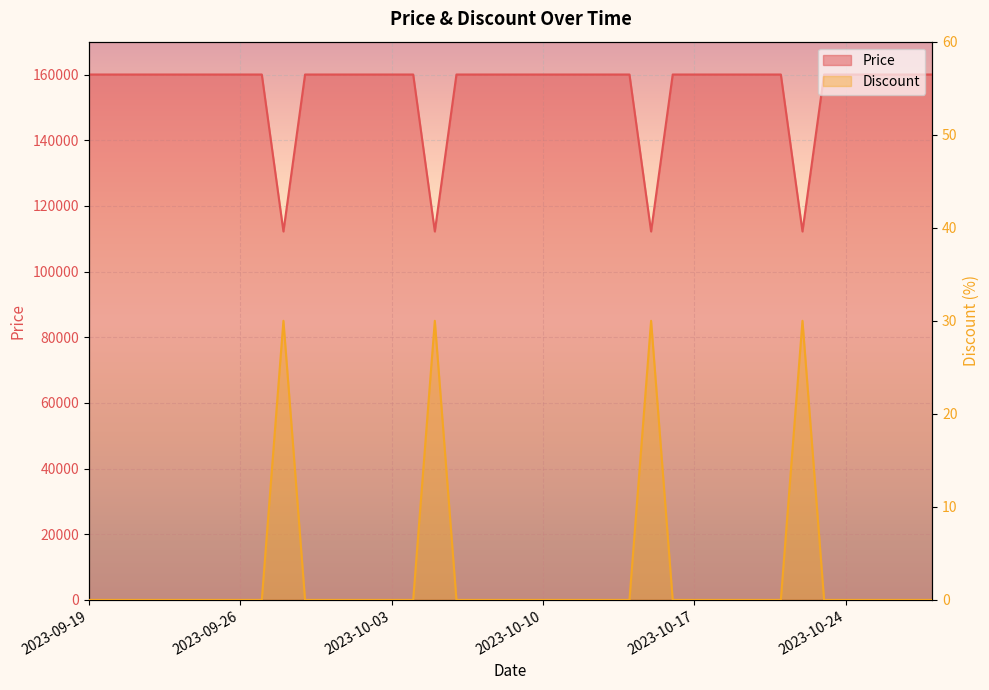

Reading right to left, list all the values displayed in this chart.

Price: 2023-10-28=160000	2023-10-27=160000	2023-10-26=160000	2023-10-25=160000	2023-10-24=160000	2023-10-23=160000	2023-10-22=112200	2023-10-21=160000	2023-10-20=160000	2023-10-19=160000	2023-10-18=160000	2023-10-17=160000	2023-10-16=160000	2023-10-15=112200	2023-10-14=160000	2023-10-13=160000	2023-10-12=160000	2023-10-11=160000	2023-10-10=160000	2023-10-09=160000	2023-10-08=160000	2023-10-07=160000	2023-10-06=160000	2023-10-05=112200	2023-10-04=160000	2023-10-03=160000	2023-10-02=160000	2023-10-01=160000	2023-09-30=160000	2023-09-29=160000	2023-09-28=112200	2023-09-27=160000	2023-09-26=160000	2023-09-25=160000	2023-09-24=160000	2023-09-23=160000	2023-09-22=160000	2023-09-21=160000	2023-09-20=160000	2023-09-19=160000
Discount: 2023-10-28=0	2023-10-27=0	2023-10-26=0	2023-10-25=0	2023-10-24=0	2023-10-23=0	2023-10-22=30	2023-10-21=0	2023-10-20=0	2023-10-19=0	2023-10-18=0	2023-10-17=0	2023-10-16=0	2023-10-15=30	2023-10-14=0	2023-10-13=0	2023-10-12=0	2023-10-11=0	2023-10-10=0	2023-10-09=0	2023-10-08=0	2023-10-07=0	2023-10-06=0	2023-10-05=30	2023-10-04=0	2023-10-03=0	2023-10-02=0	2023-10-01=0	2023-09-30=0	2023-09-29=0	2023-09-28=30	2023-09-27=0	2023-09-26=0	2023-09-25=0	2023-09-24=0	2023-09-23=0	2023-09-22=0	2023-09-21=0	2023-09-20=0	2023-09-19=0